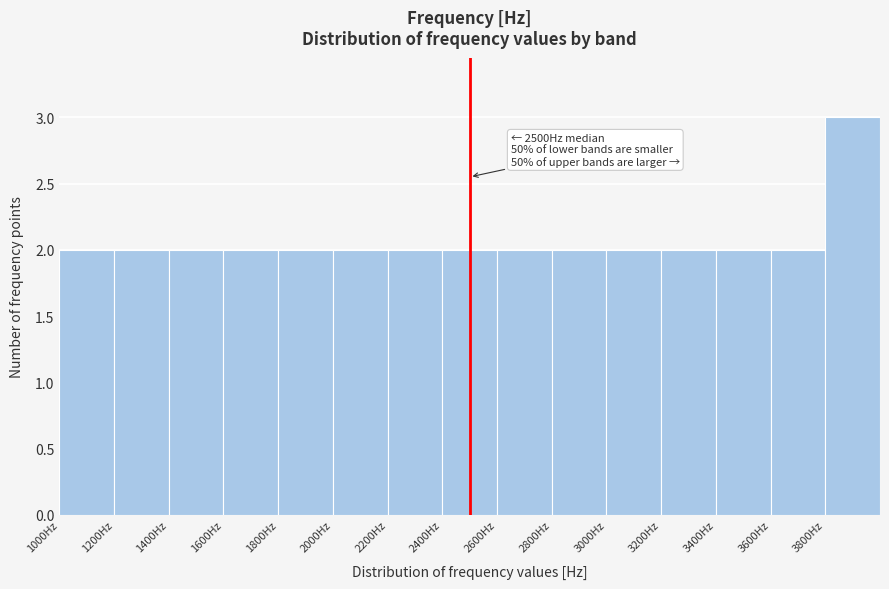

Over which range of the x-axis is the bar tallest?

3800 to 4000